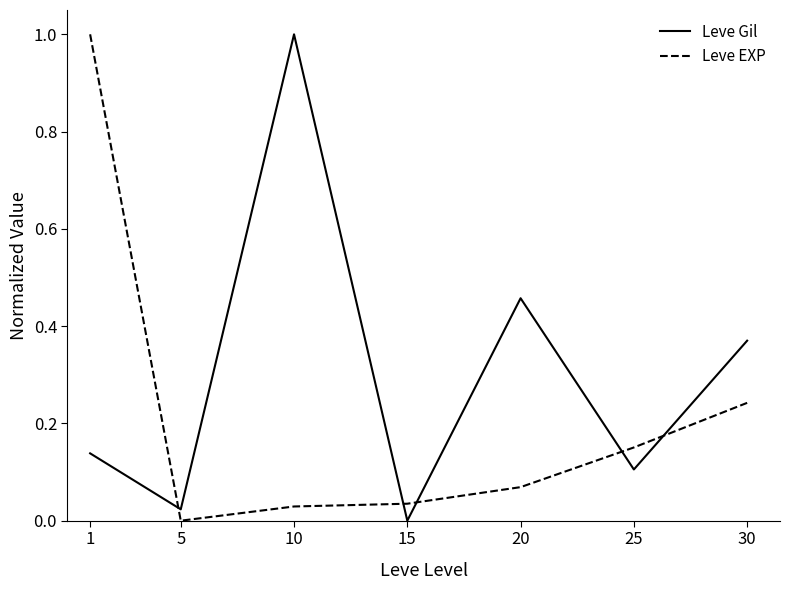

Which series changed the most between 15 and 25?

Leve EXP